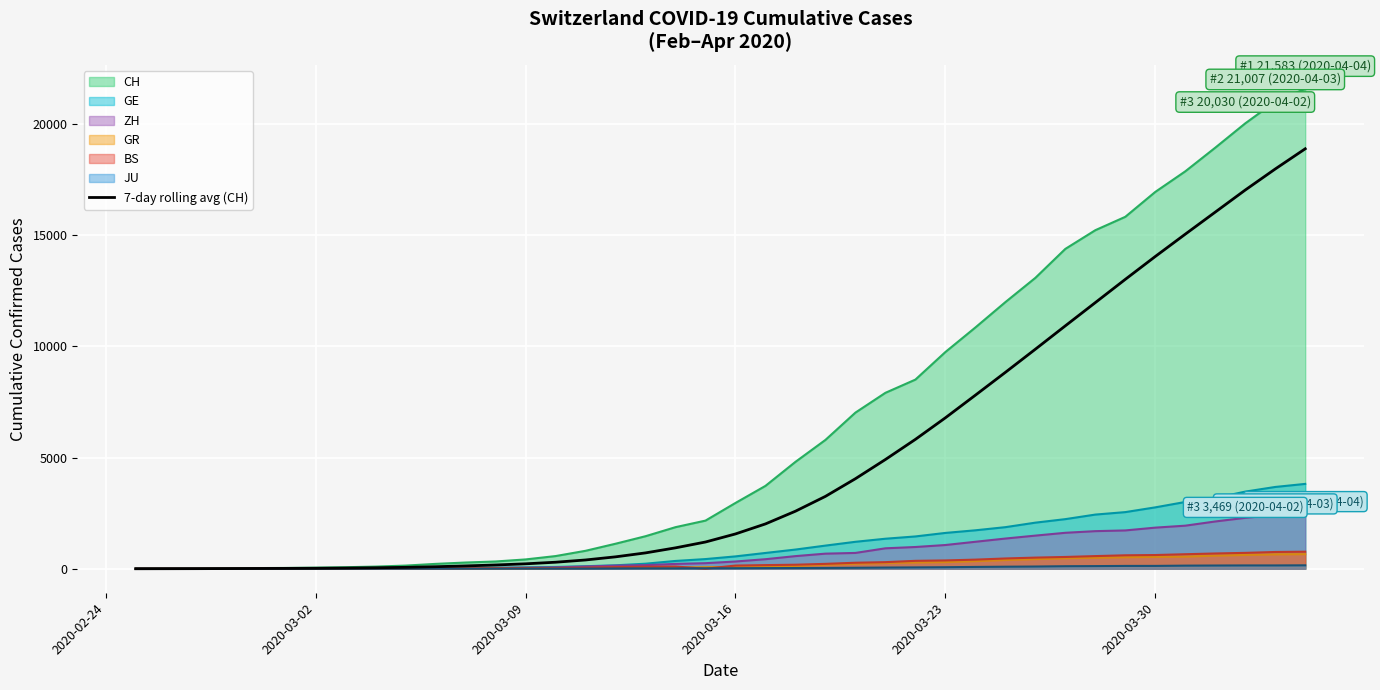

What is the maximum value for GR?

657.0